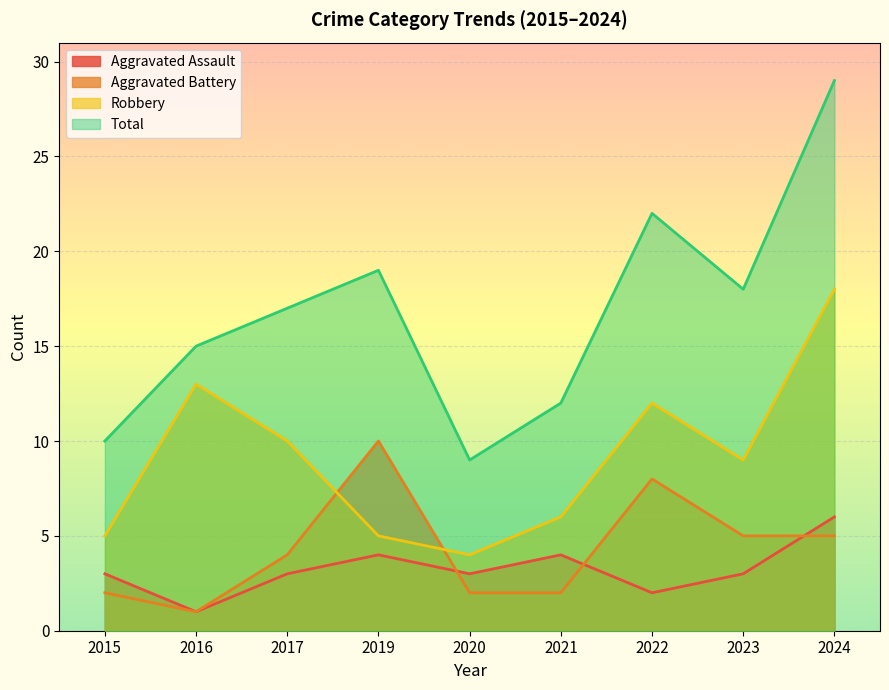

List the series in order of their peak value, lowest first.

Aggravated Assault, Aggravated Battery, Robbery, Total